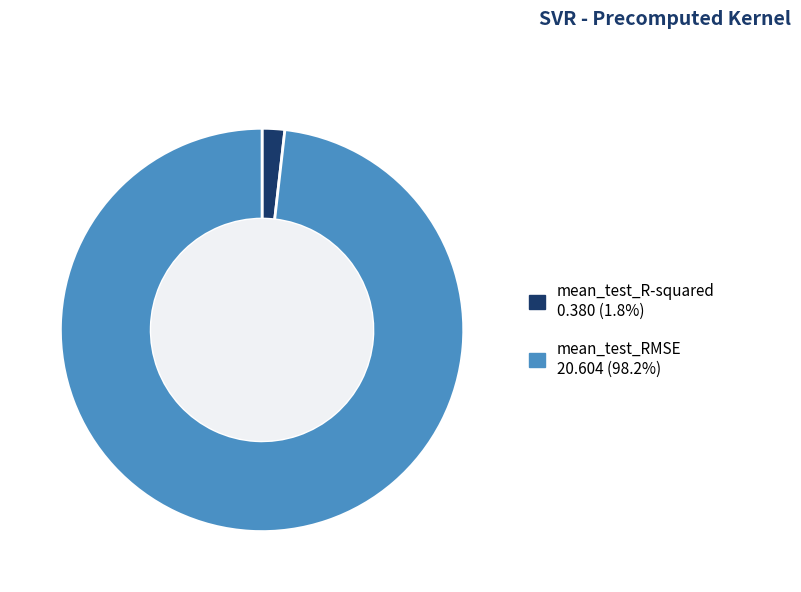

Is the sum of mean_test_RMSE 20.604 (98.2%) and mean_test_R-squared 0.380 (1.8%) greater than half?

Yes